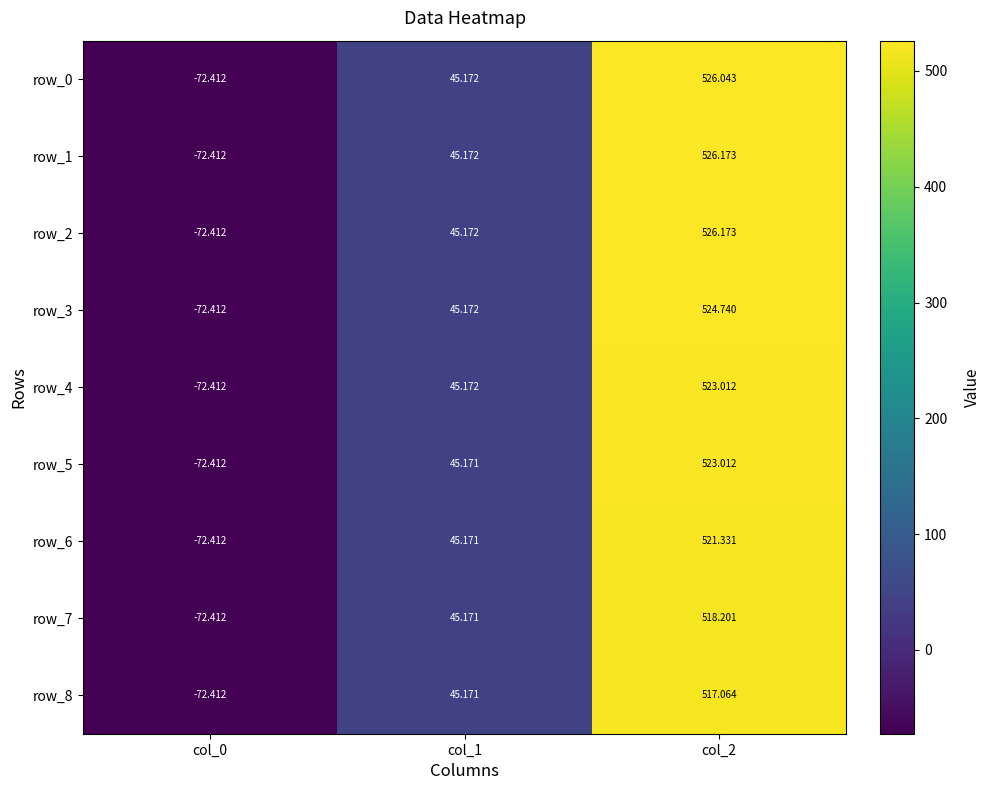

At how many categories does at least one series exceed 12?

2